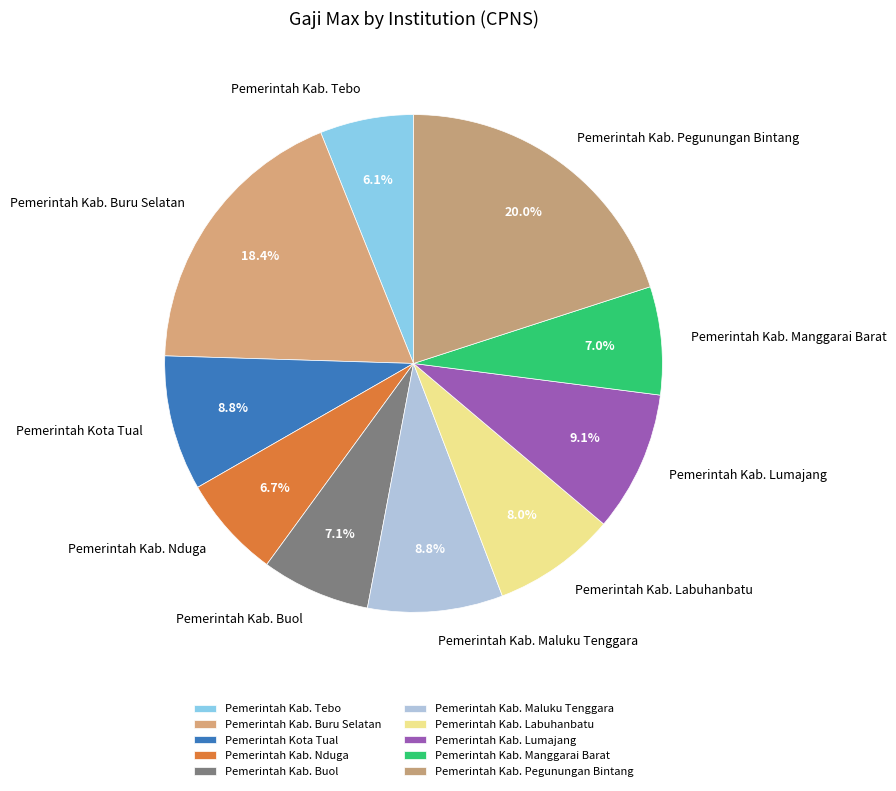

Does any single category account for the majority?

No